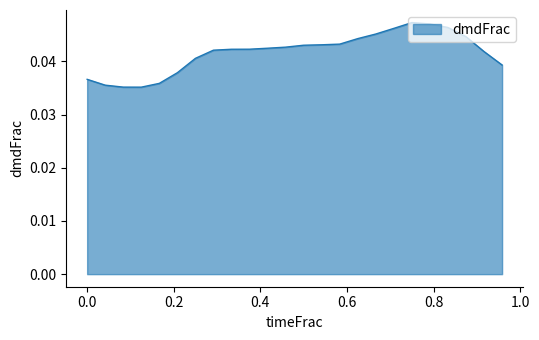

Does the chart have visible grid lines?

No